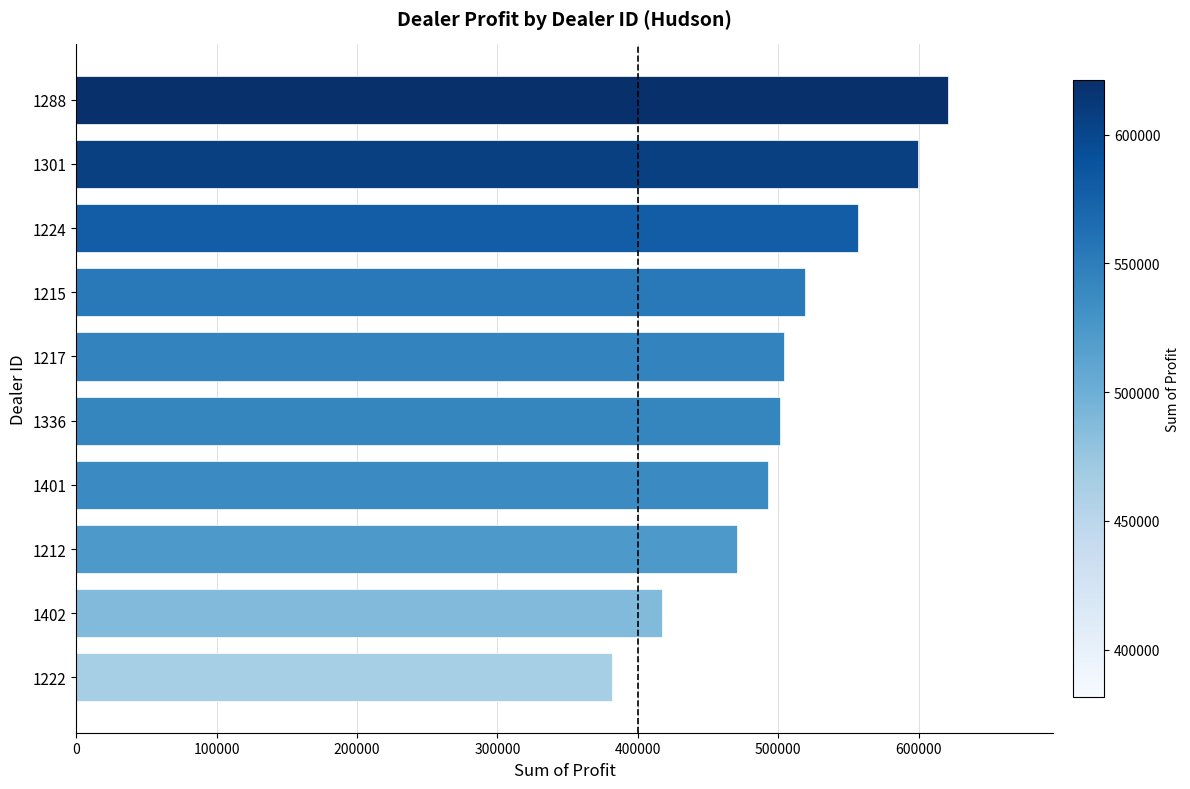

At which category does the chart reach its peak across all series?

1288